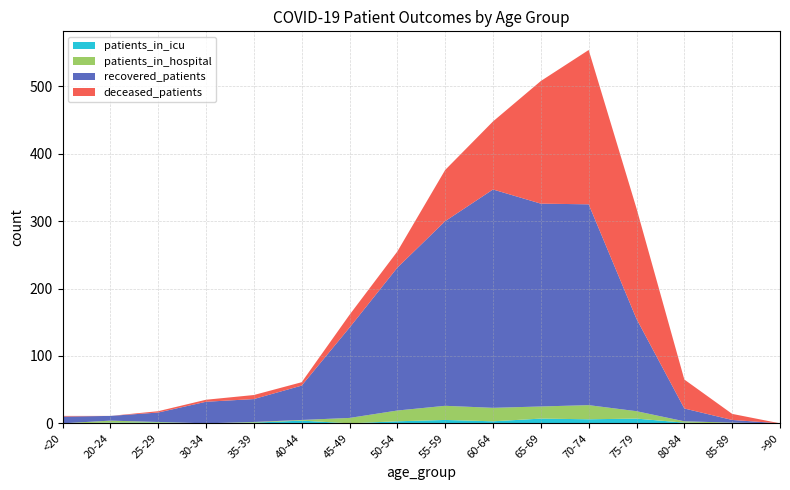

Reading left to right, transcribe all the data shown in this chart.

patients_in_icu: <20=0	20-24=1	25-29=1	30-34=0	35-39=1	40-44=4	45-49=0	50-54=3	55-59=5	60-64=3	65-69=7	70-74=6	75-79=7	80-84=1	85-89=0	>90=0
patients_in_hospital: <20=0	20-24=3	25-29=1	30-34=0	35-39=1	40-44=1	45-49=8	50-54=16	55-59=21	60-64=20	65-69=18	70-74=21	75-79=11	80-84=2	85-89=1	>90=0
recovered_patients: <20=10	20-24=7	25-29=14	30-34=32	35-39=34	40-44=51	45-49=134	50-54=212	55-59=274	60-64=324	65-69=301	70-74=298	75-79=137	80-84=19	85-89=4	>90=0
deceased_patients: <20=1	20-24=0	25-29=2	30-34=3	35-39=6	40-44=5	45-49=19	50-54=24	55-59=76	60-64=101	65-69=182	70-74=229	75-79=164	80-84=43	85-89=9	>90=0